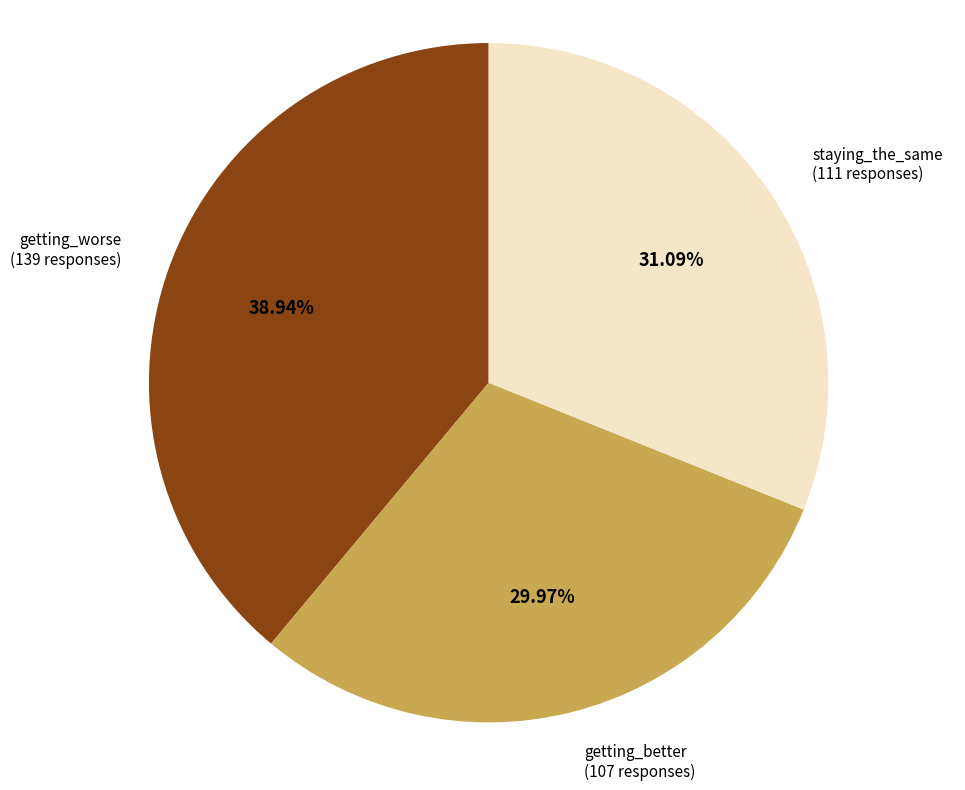

Does any single category account for the majority?

No